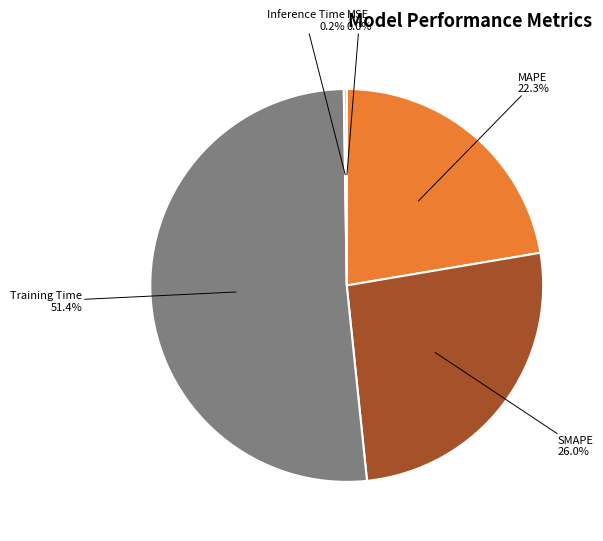

The MAPE slice represents 22% of the pie. True or false?

True